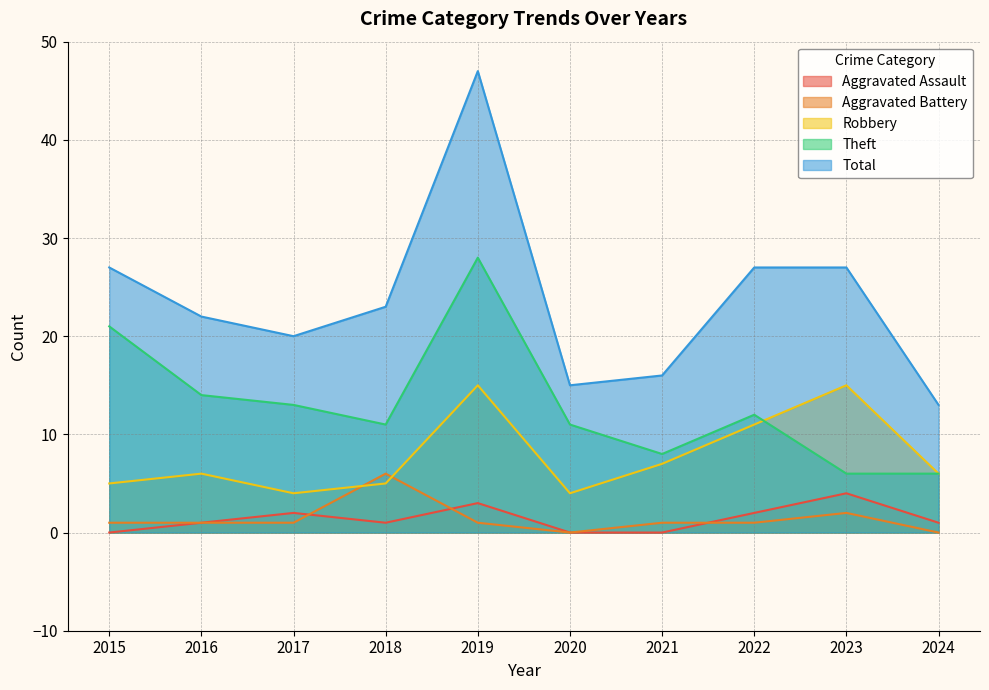

What is the greatest value displayed?

47